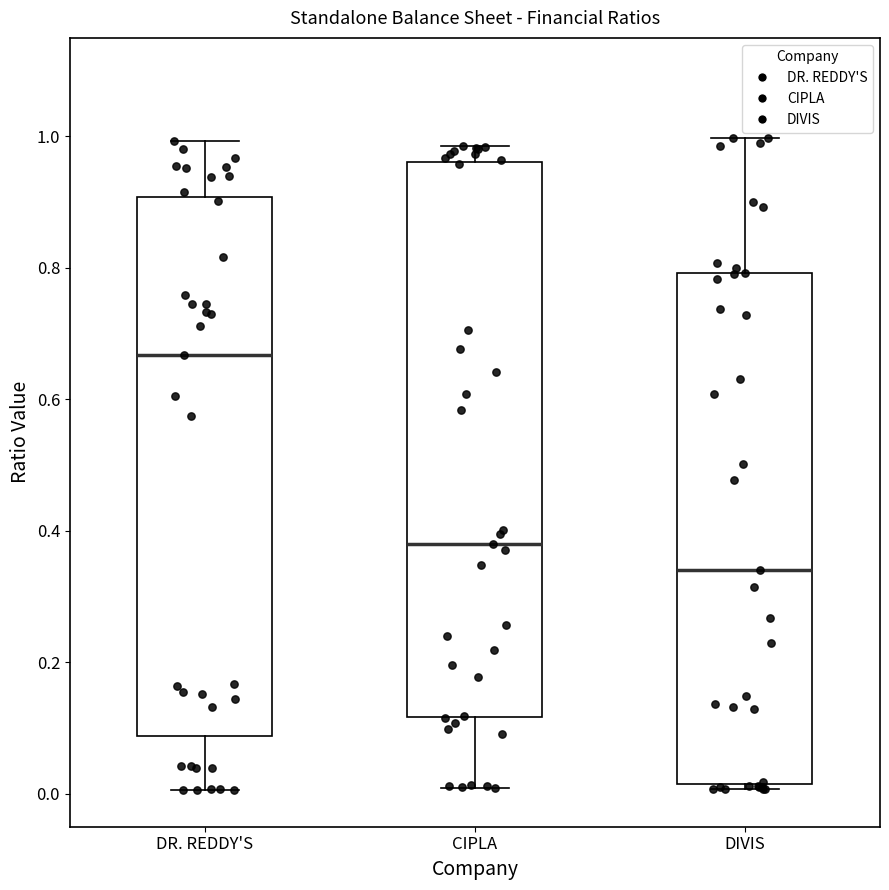

Where does the upper whisker of the box for CIPLA end on the y-axis? The values are not printed on the chart, so give them approximately, as read against the axis.

0.98